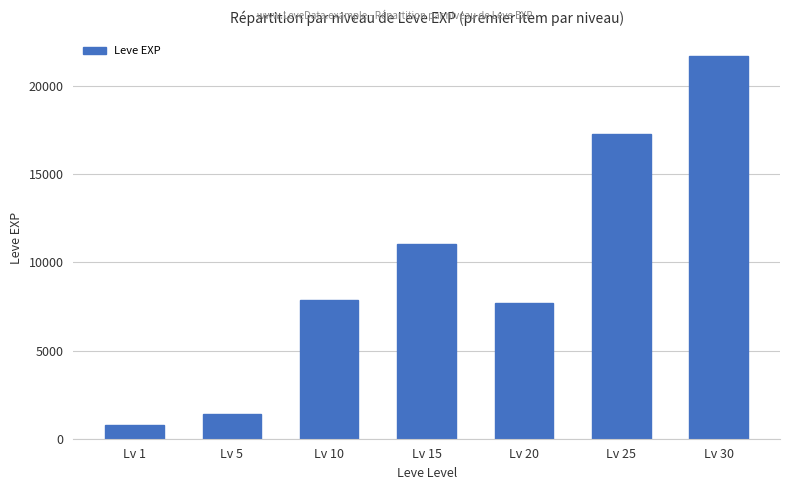

What is the value of the 1st bar from the left?

800